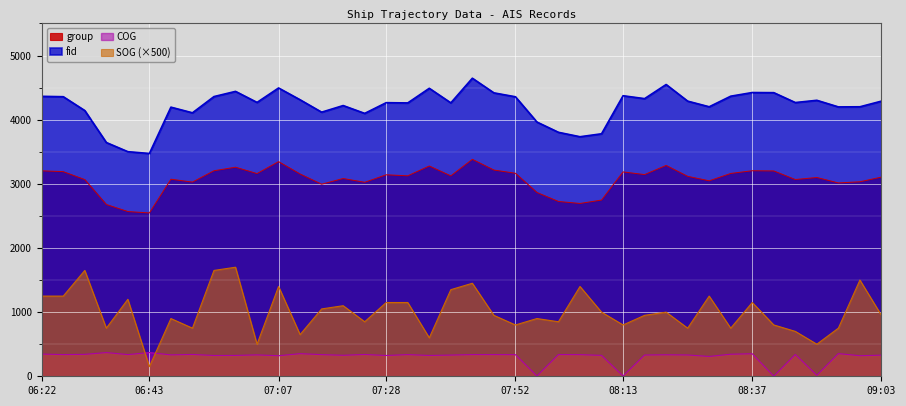

What is the value of the SOG point at the 19th from the left?

600.0